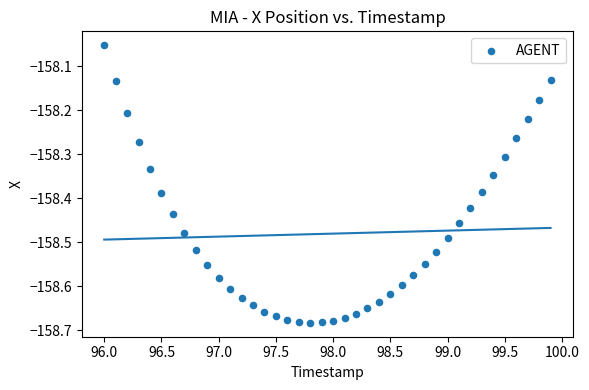

What is the range of X values (max minus min)?

3.9